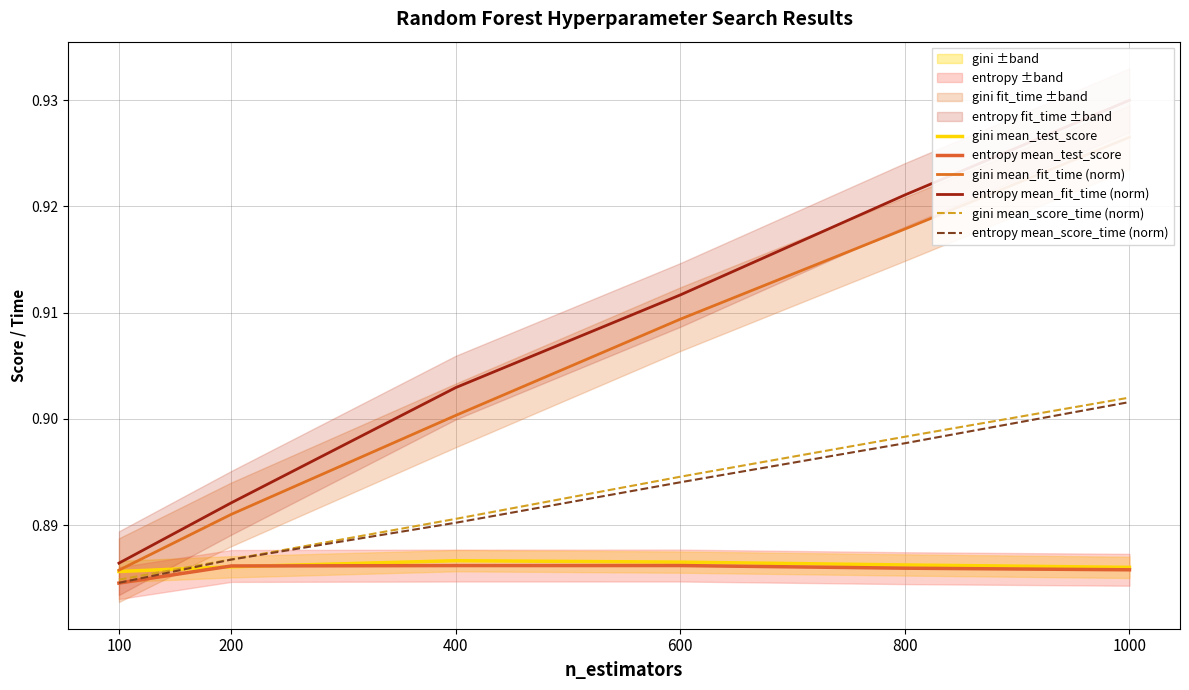

What is the value of the gini mean_fit_time (norm) point at the 4th from the left?

0.9